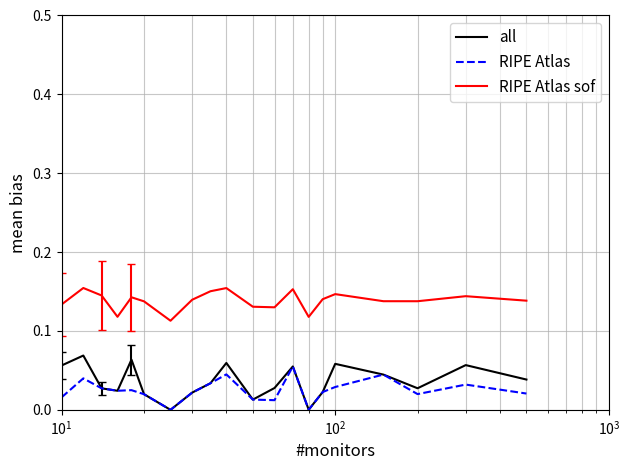

True or false: RIPE Atlas and RIPE Atlas sof intersect in this chart.

False